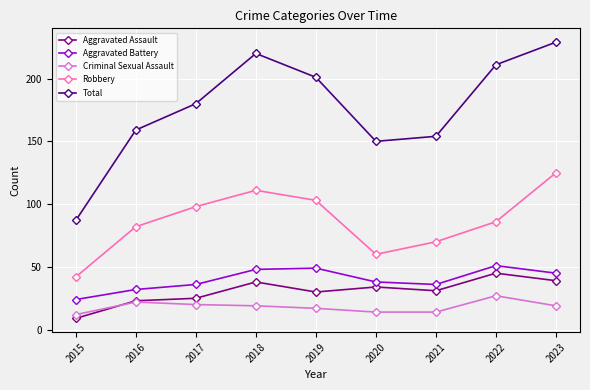

Does the chart display data point markers on the line(s)?

Yes